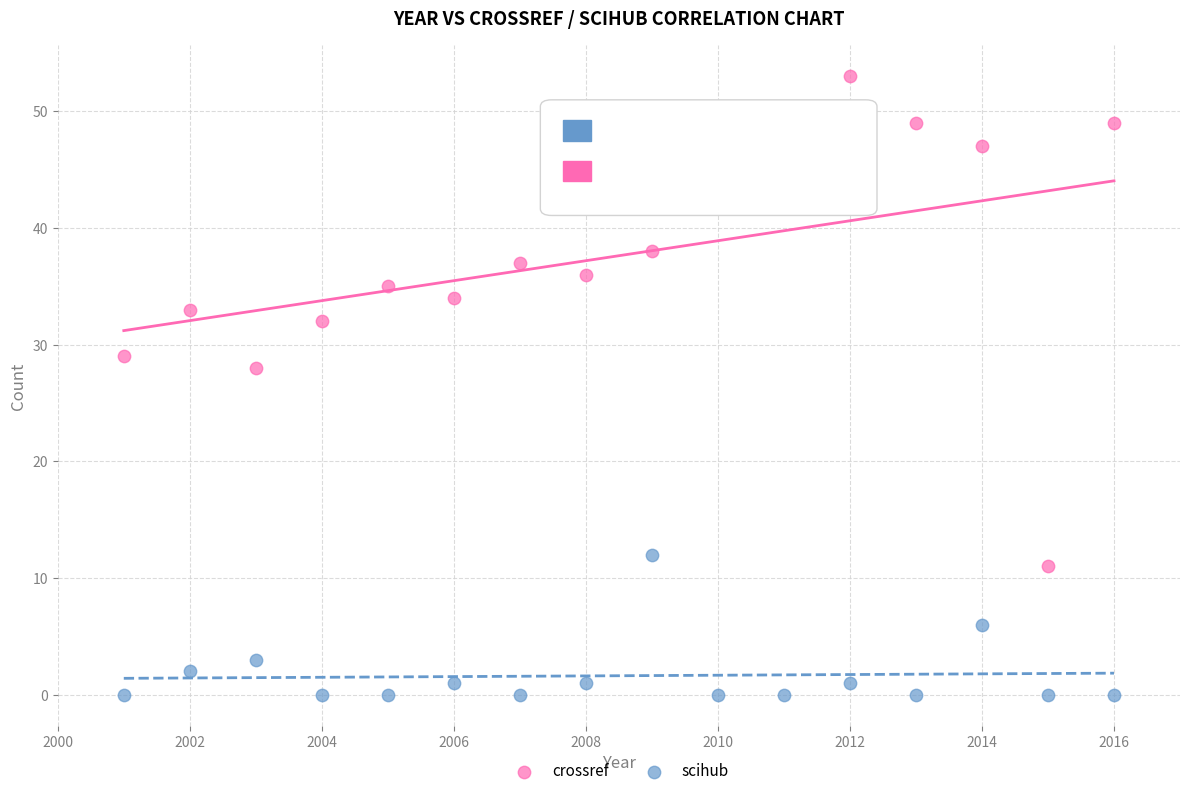

What are all the series names shown in the legend?

crossref, scihub